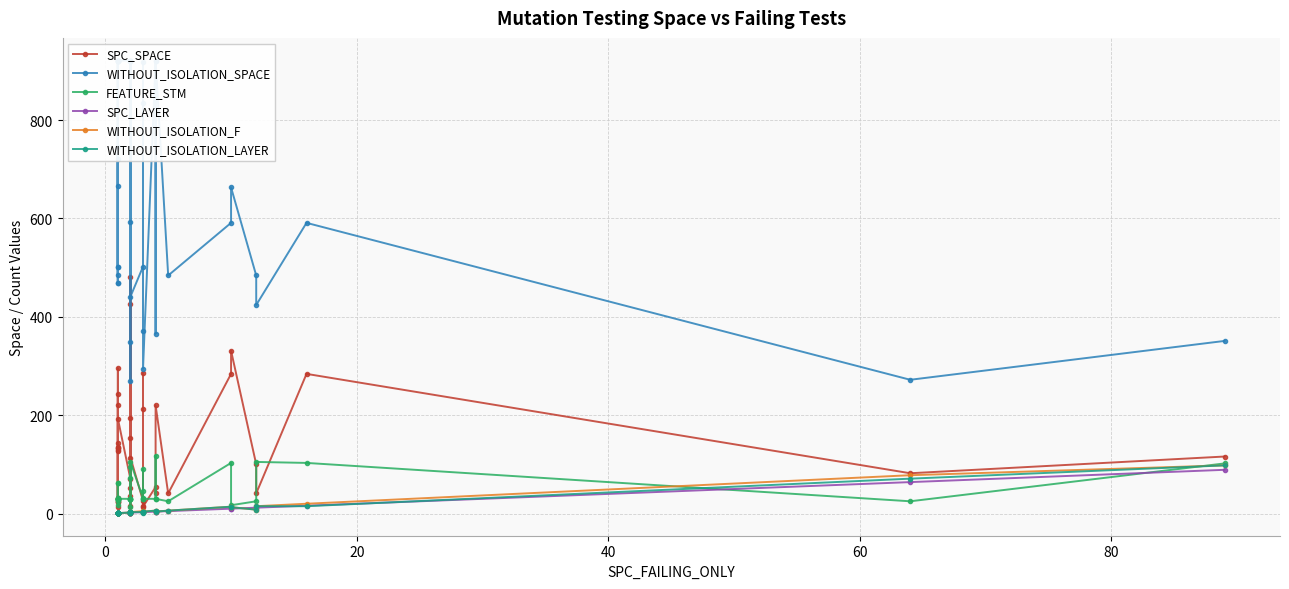

Is it true that WITHOUT_ISOLATION_LAYER equals 20 at 36?

False